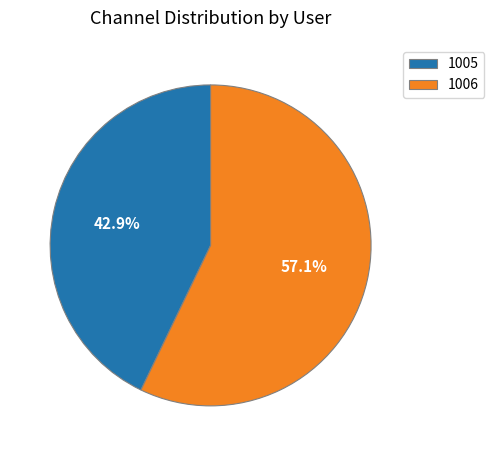

How many slices are in this pie chart?

2